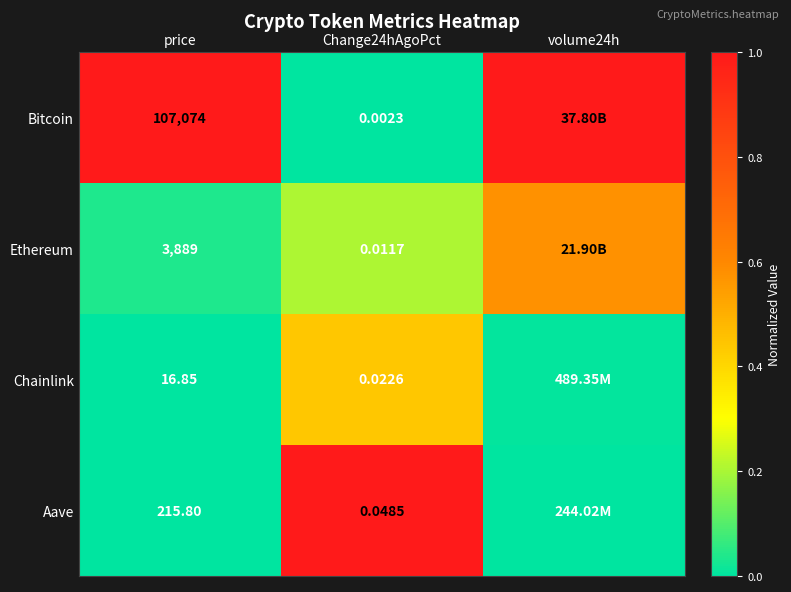

Is the value of Aave at price greater than the value of Chainlink at price?

Yes